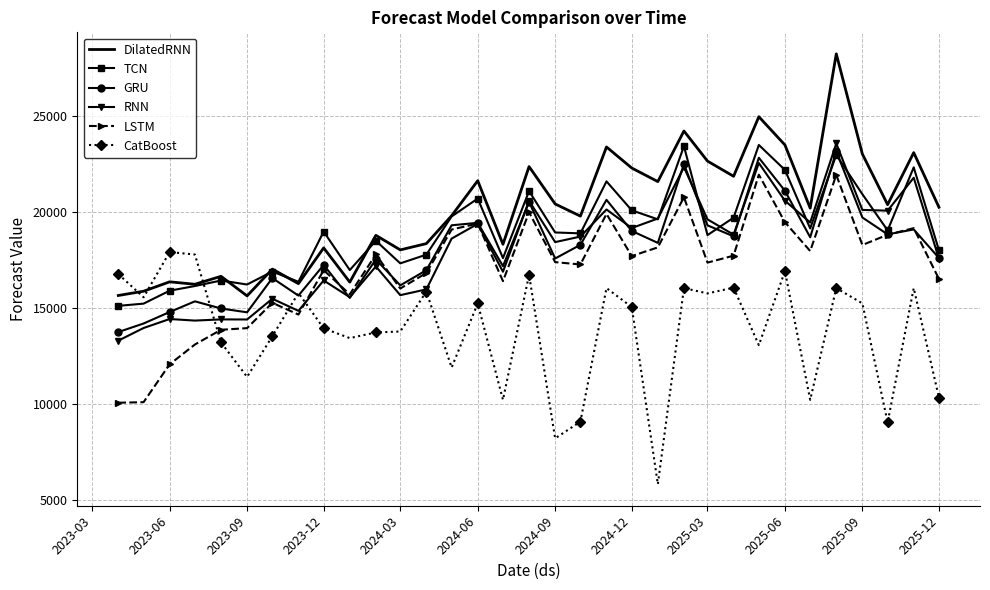

Which series has the largest total across all categories?

DilatedRNN